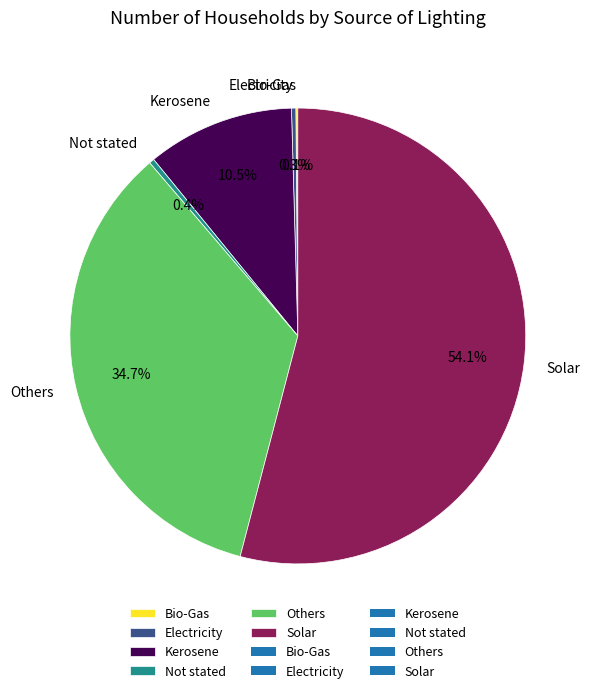

What is the ratio of the value at Kerosene to the value at Others?

0.3